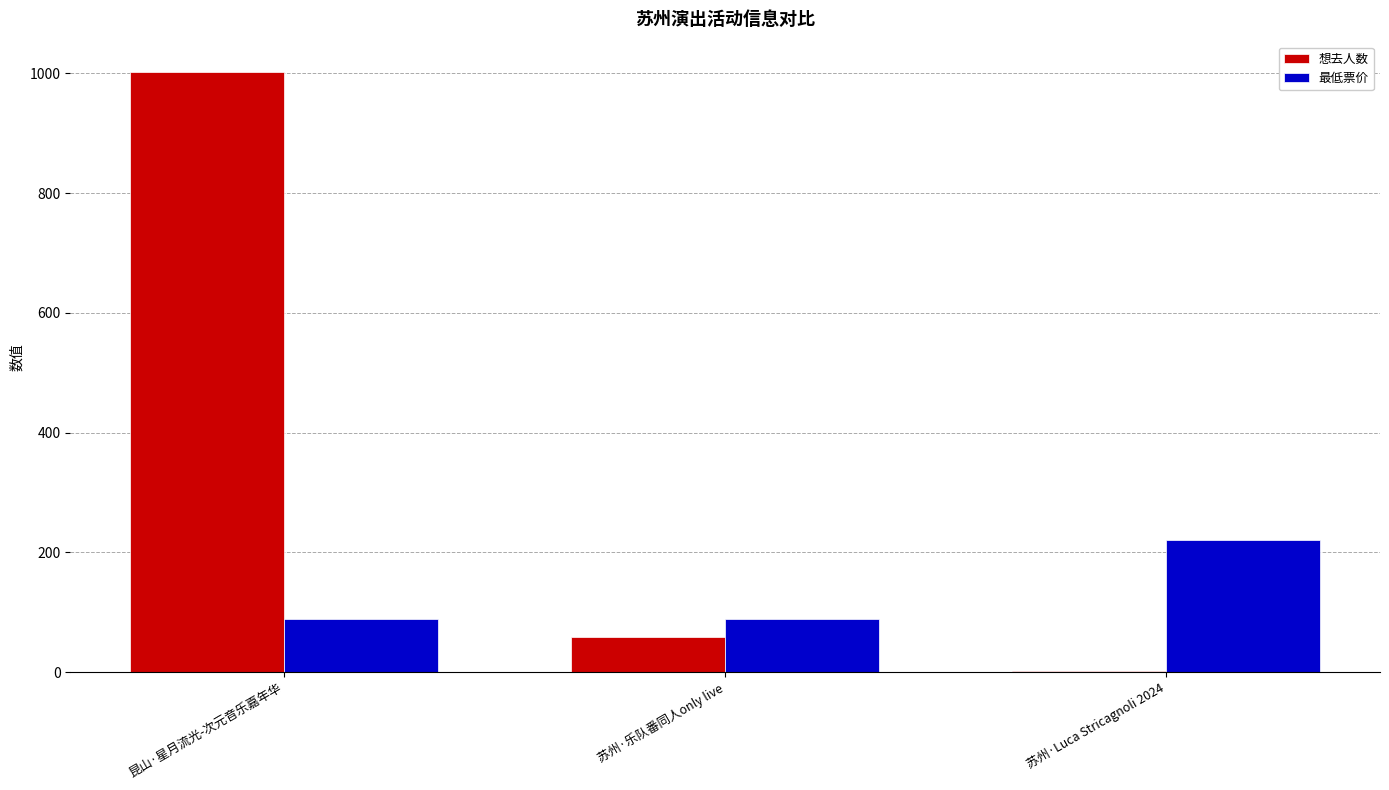

Where is 最低票价 nearest to the value 154?

昆山·星月流光-次元音乐嘉年华